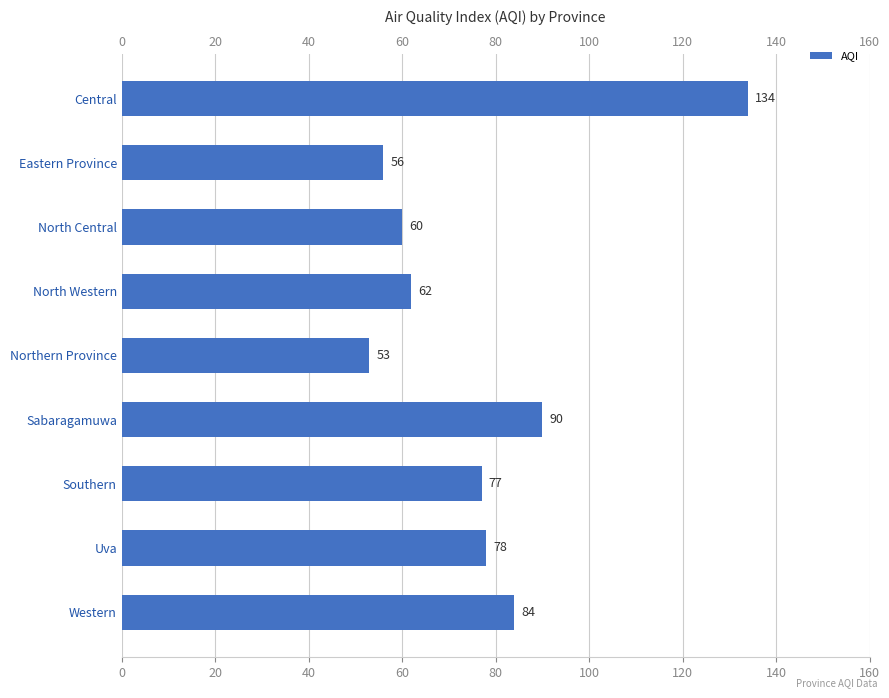

What is the sum of all values?

694